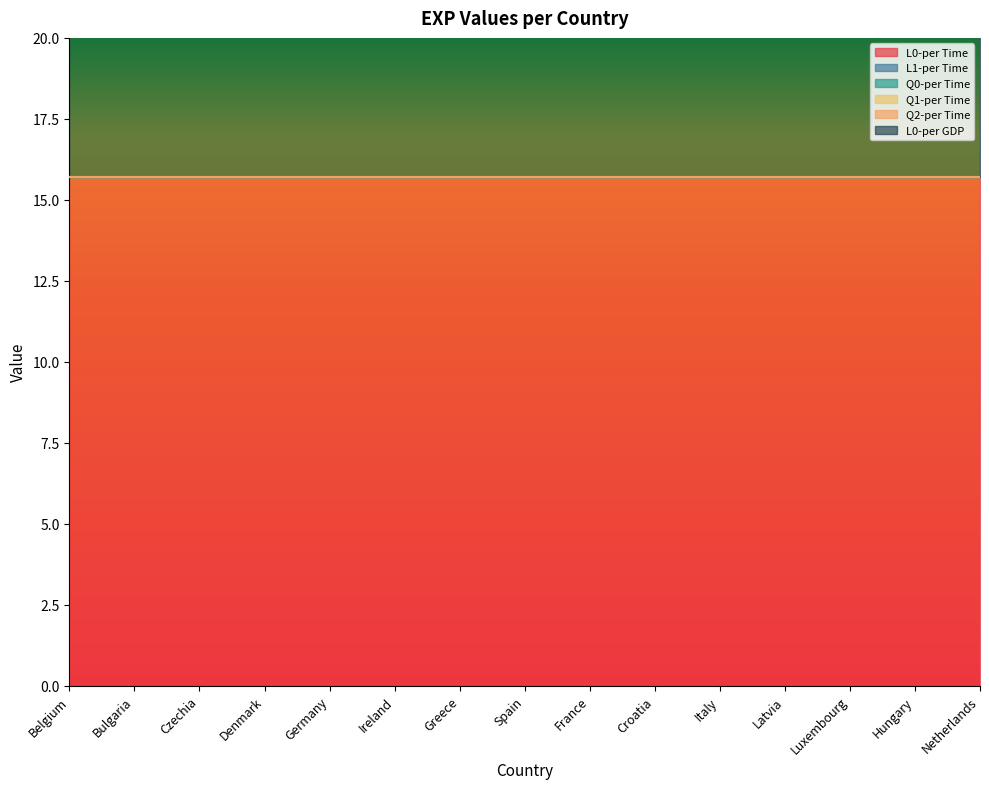

Between Belgium and Netherlands, which is larger?

Belgium